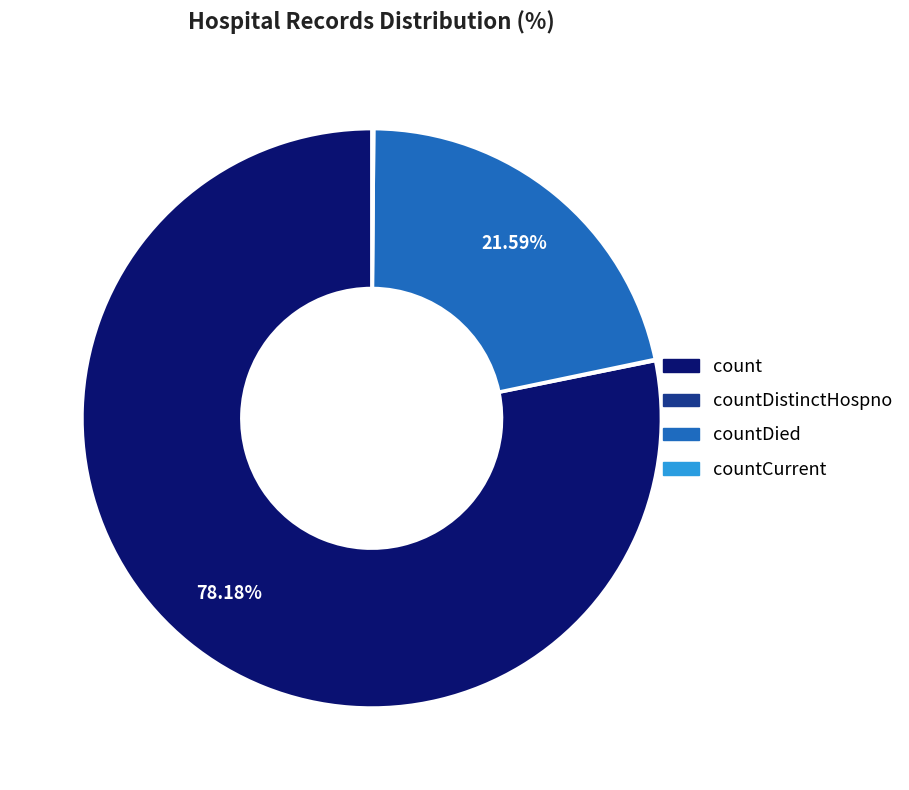

Is there a majority slice in this chart?

Yes